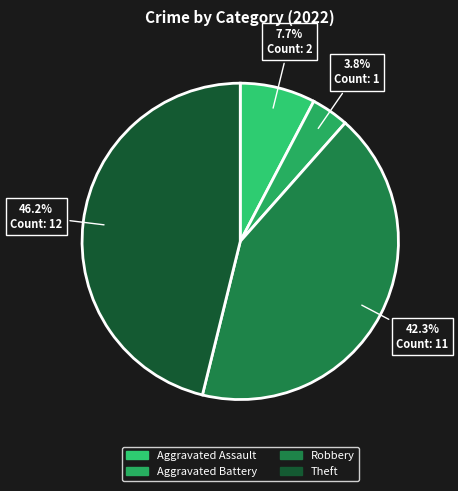

How many segments does this pie chart have?

4